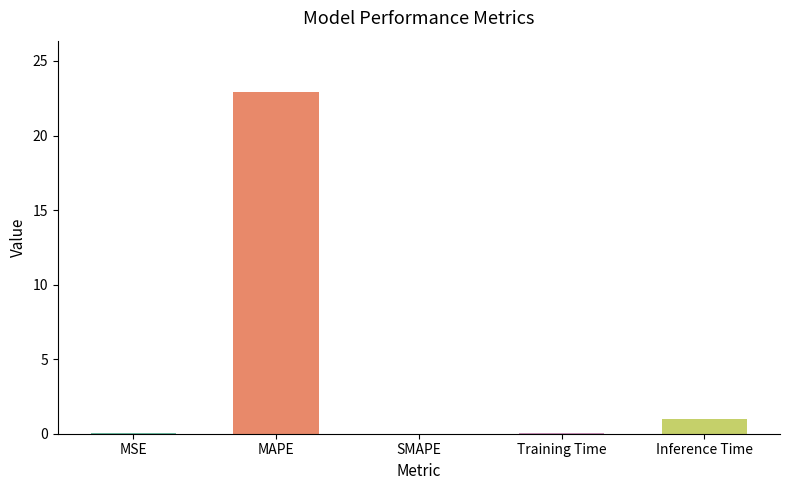

Which category has the lowest value across all series?

SMAPE